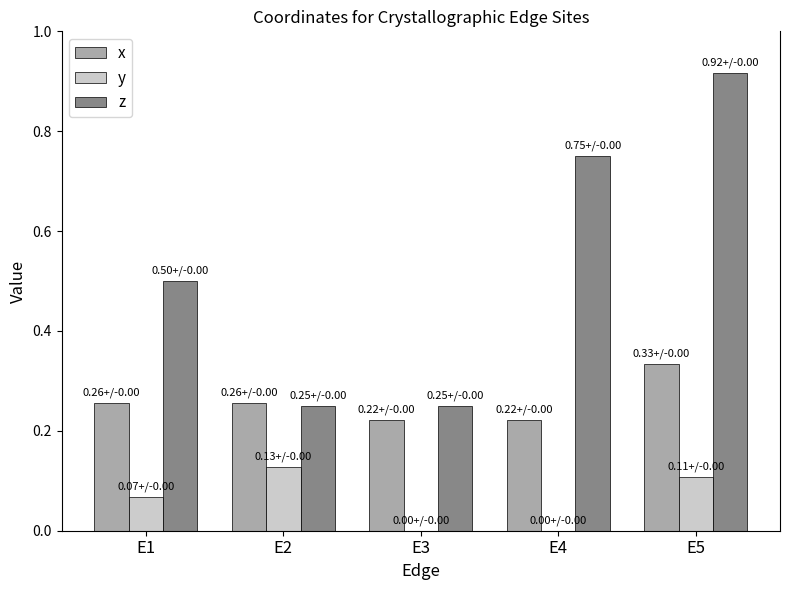

Between E3 and E4, which series saw the biggest shift?

z